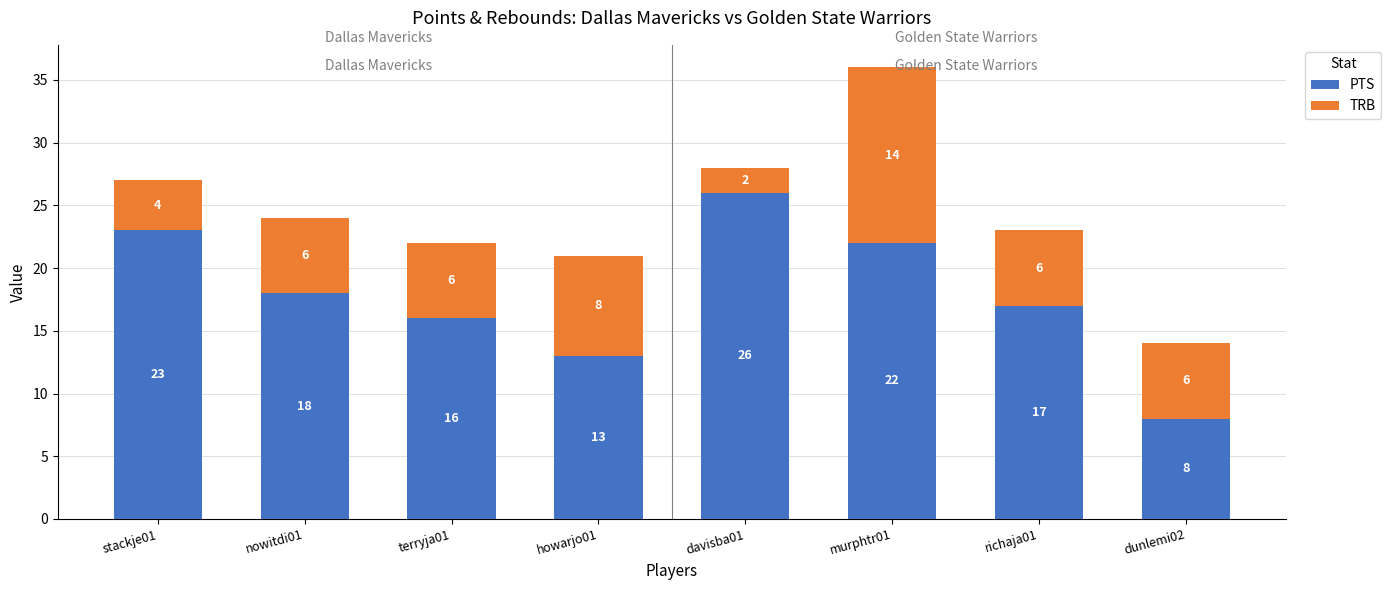

Rank the categories by PTS value from lowest to highest.

dunlemi02, howarjo01, terryja01, richaja01, nowitdi01, murphtr01, stackje01, davisba01